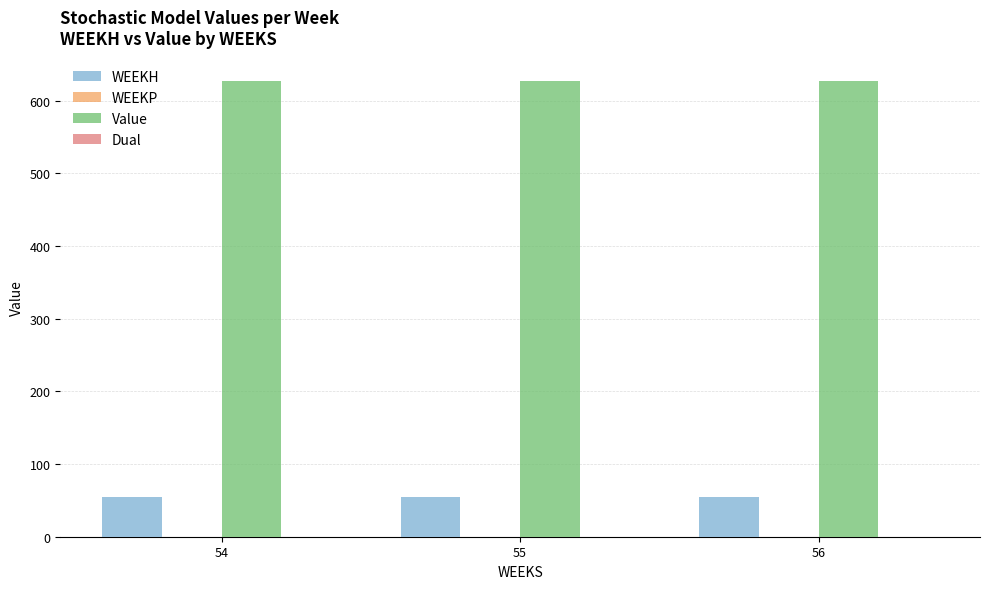

True or false: WEEKH has a value of 74.3 at 55.

False